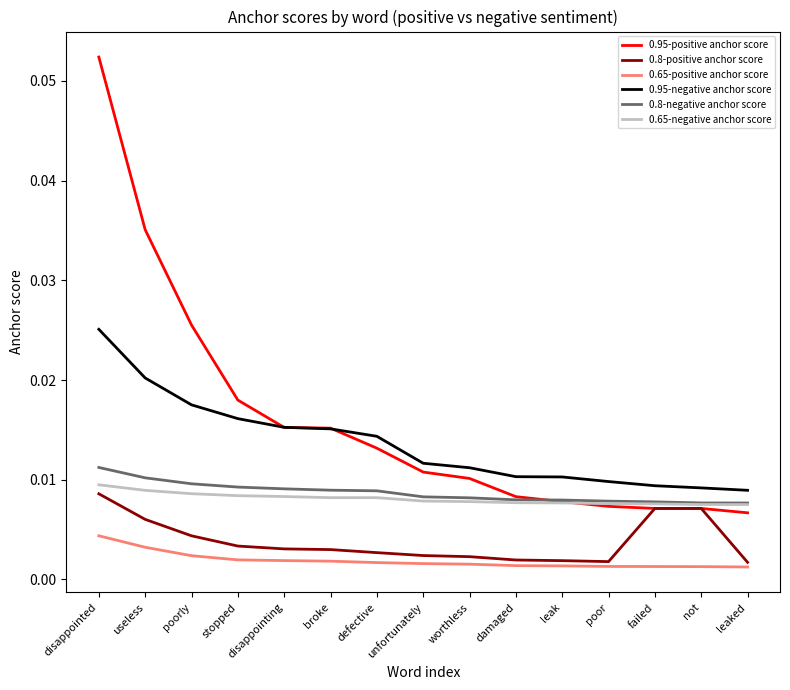

How many 0.8-positive anchor score values are between 0 and 1?

15